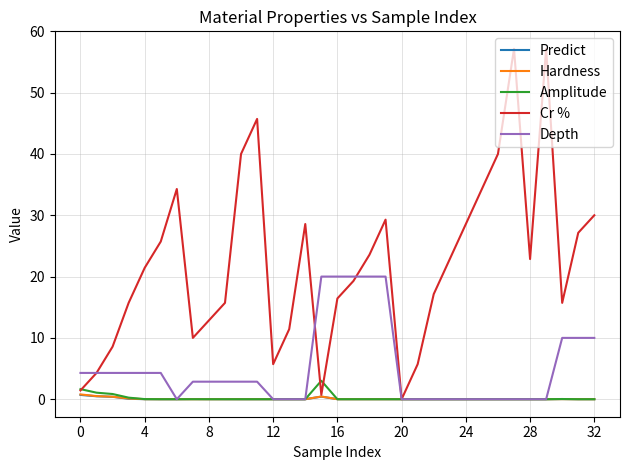

After their last crossing, which series has the higher values: Predict or Cr %?

Cr %